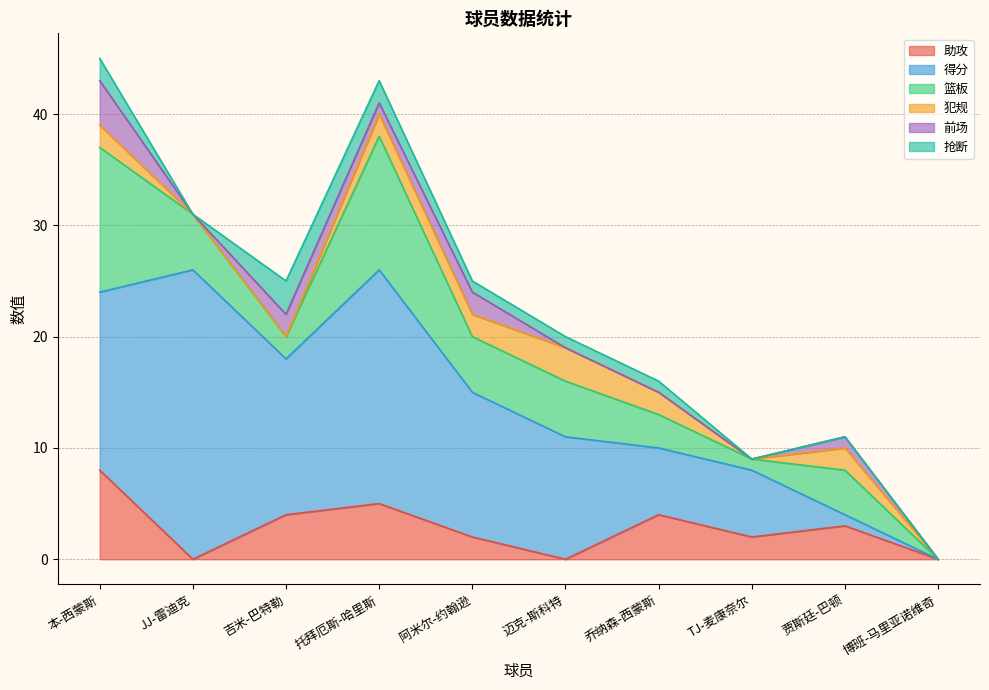

Which category has the highest value in the 前场 series?

本-西蒙斯